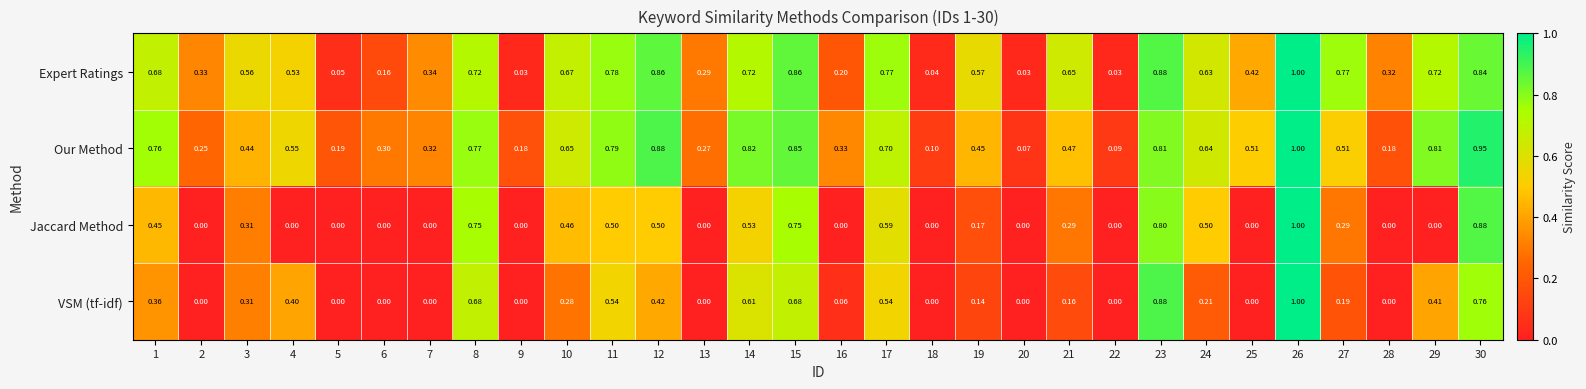

Which series has the largest total across all categories?

Our Method